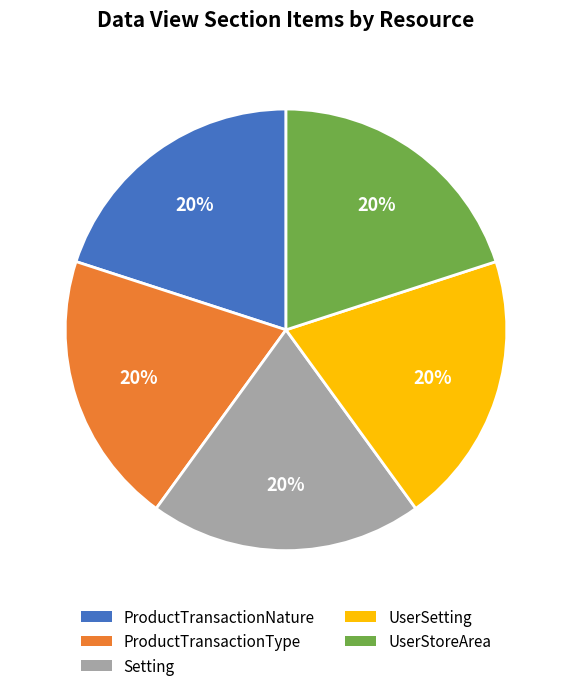

What is the ratio of the value at UserSetting to the value at Setting?

1.0